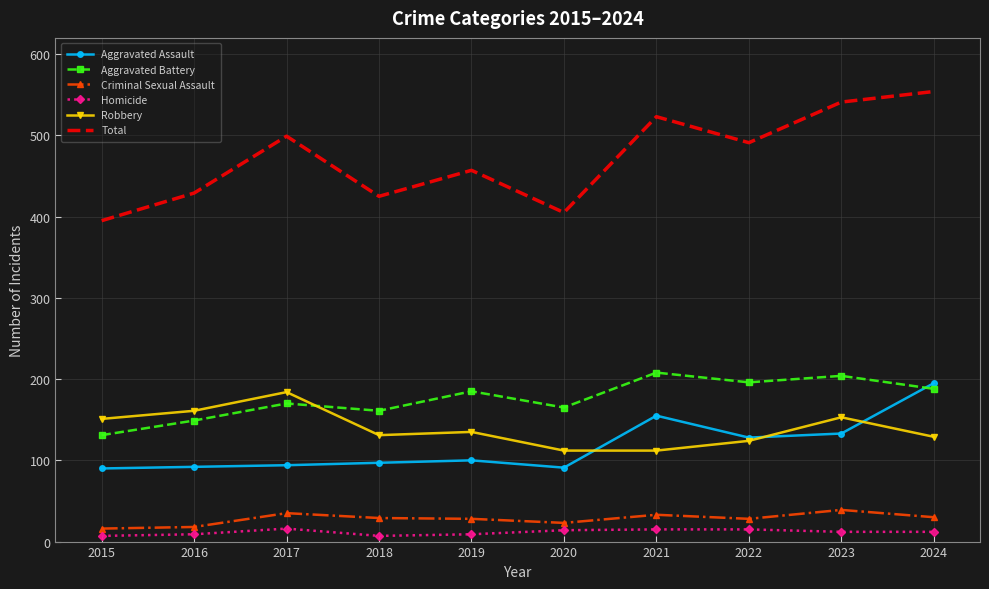

True or false: Homicide and Robbery intersect in this chart.

False